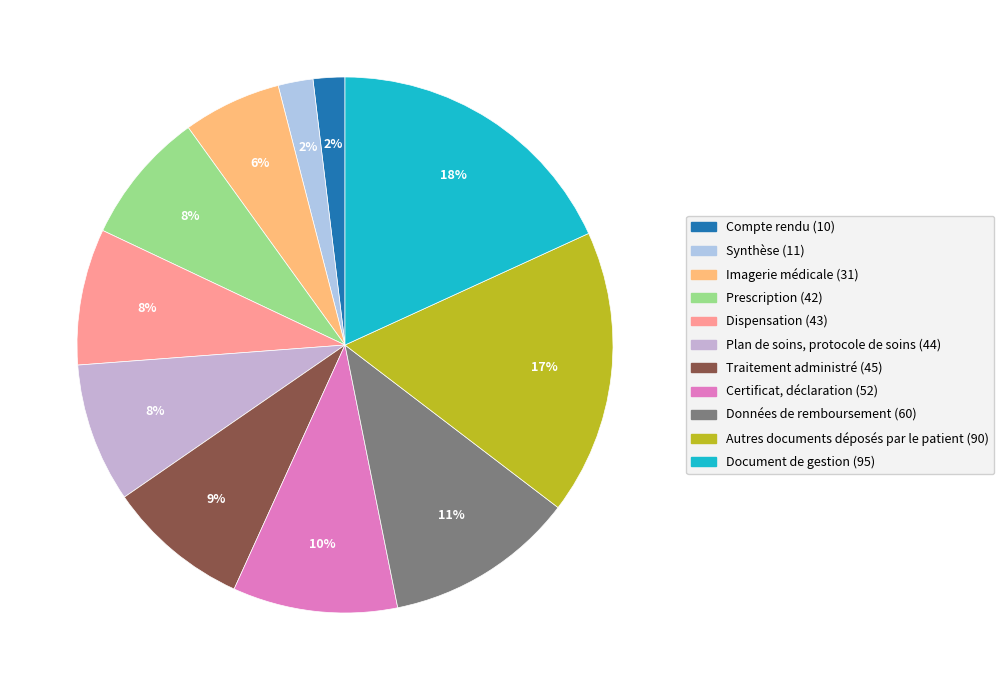

What is the ratio of the value at Compte rendu to the value at Prescription?

0.2